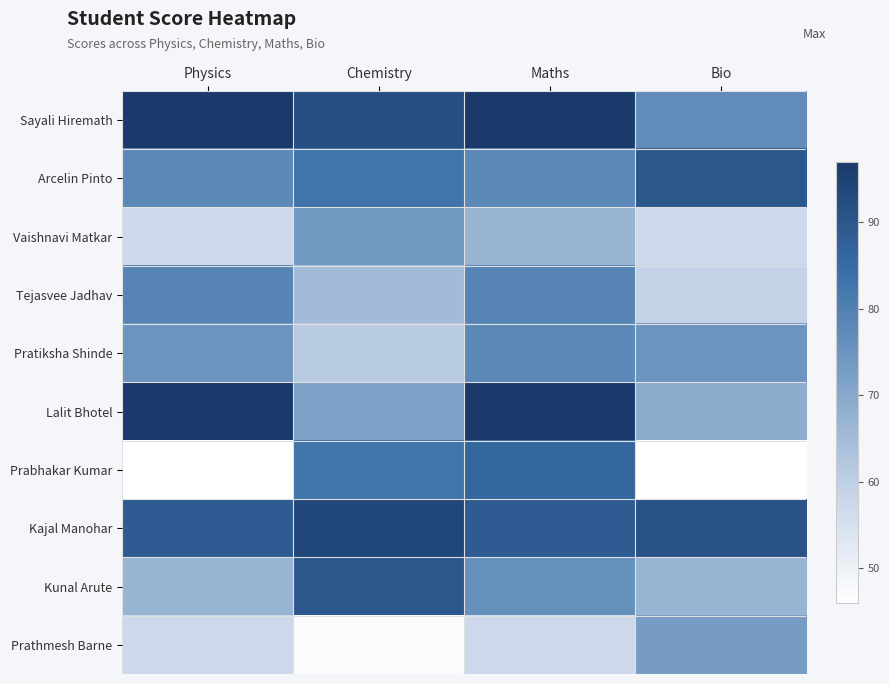

Which label corresponds to the largest value in the chart?

Physics